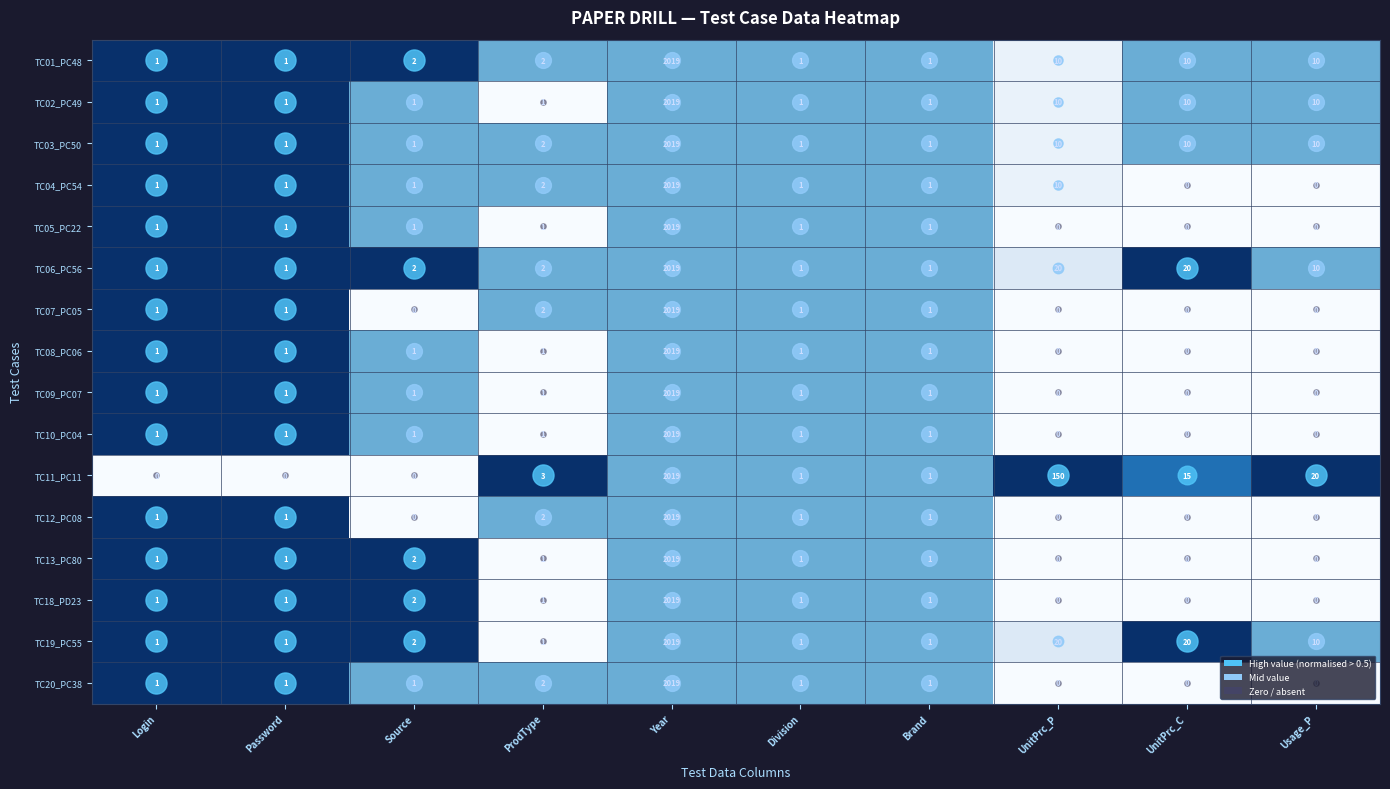

What is the greatest value displayed?

2019